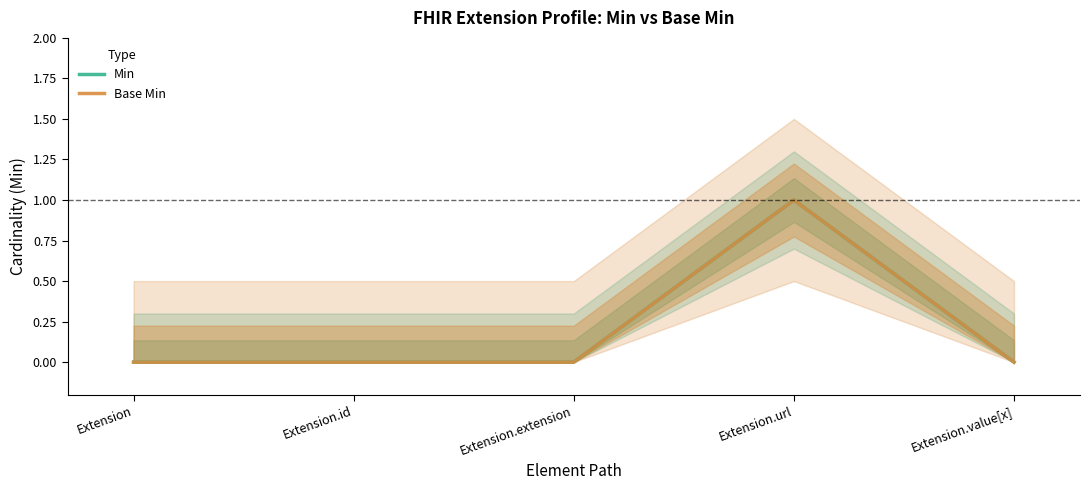

Reading left to right, what are all the values shown in this chart?

Min: 0	0	0	1	0
Base Min: 0	0	0	1	0